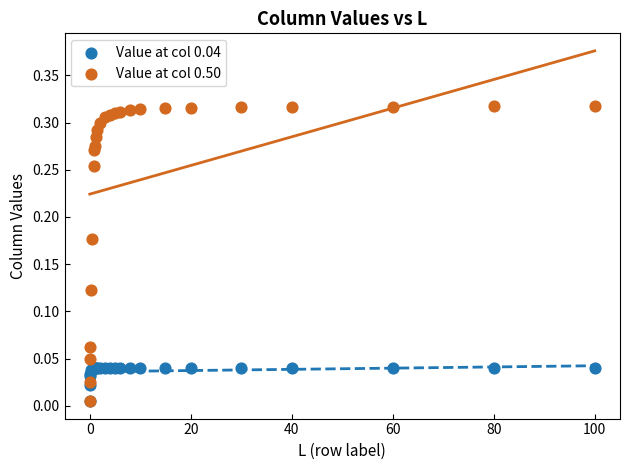

What are all the series names shown in the legend?

Value at col 0.04, Value at col 0.50